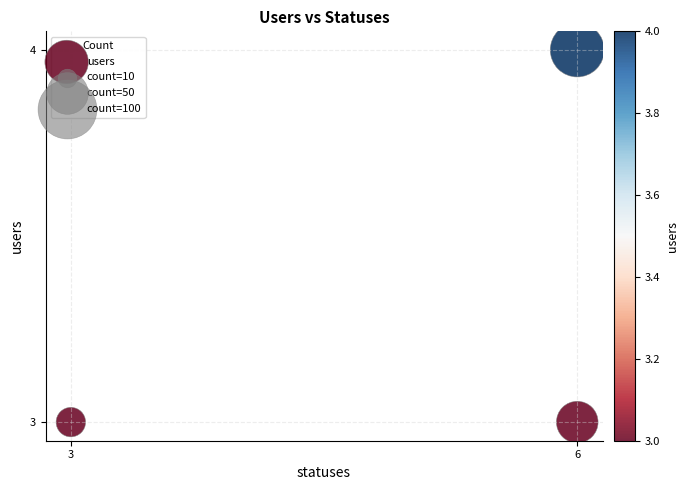

What is the average X value?

5